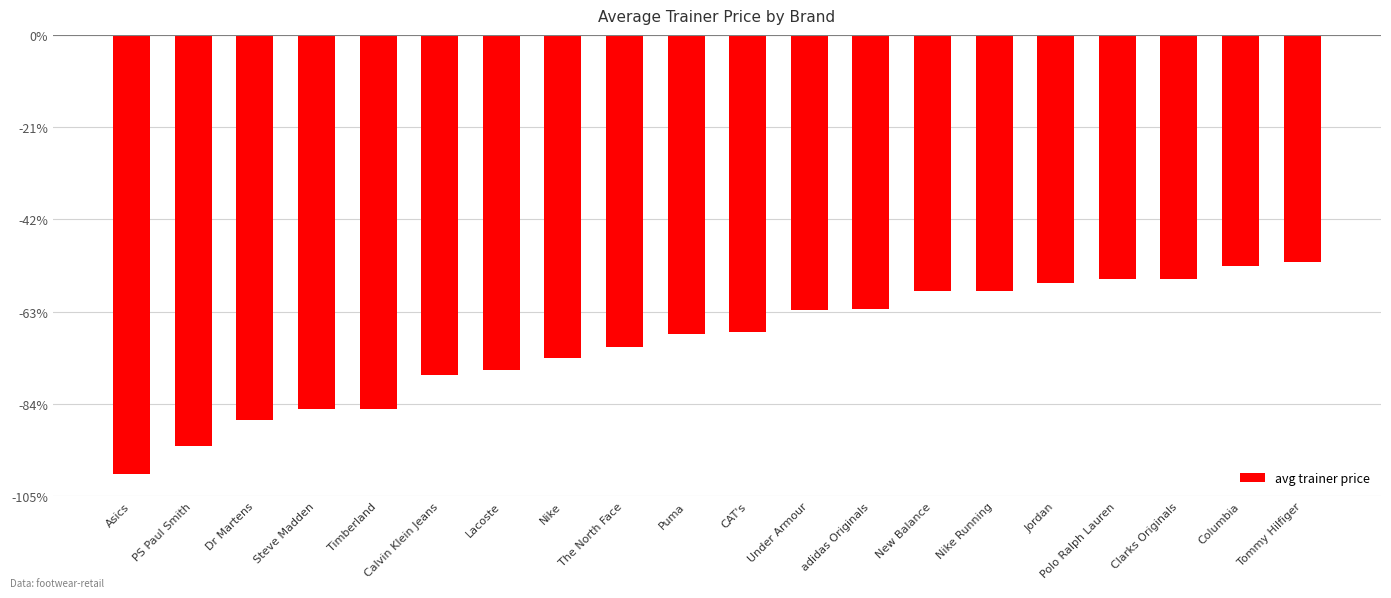

Reading right to left, what are all the values shown in this chart?

Tommy Hilfiger=-80.0	Columbia=-81.7	Clarks Originals=-86.0	Polo Ralph Lauren=-86.2	Jordan=-87.6	Nike Running=-90.5	New Balance=-90.5	adidas Originals=-96.7	Under Armour=-97.0	CAT's=-105.0	Puma=-105.5	The North Face=-110.0	Nike=-114.1	Lacoste=-118.3	Calvin Klein Jeans=-120.0	Timberland=-131.9	Steve Madden=-132.0	Dr Martens=-136.0	PS Paul Smith=-145.0	Asics=-155.0